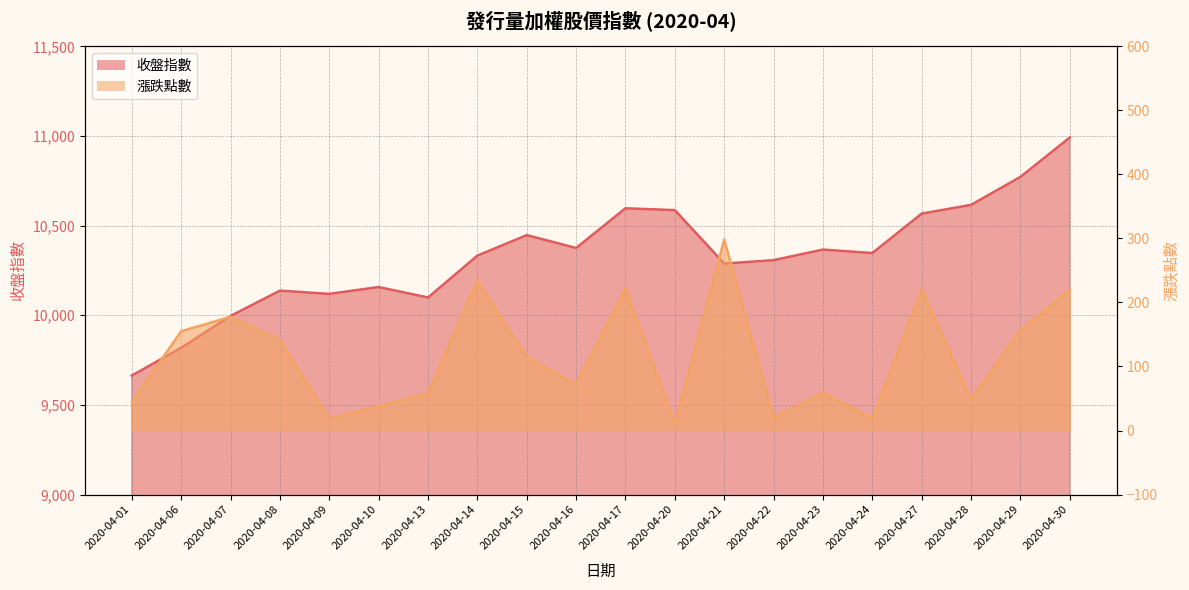

True or false: 收盤指數 has a value of 10772.2 at 2020-04-29.

True